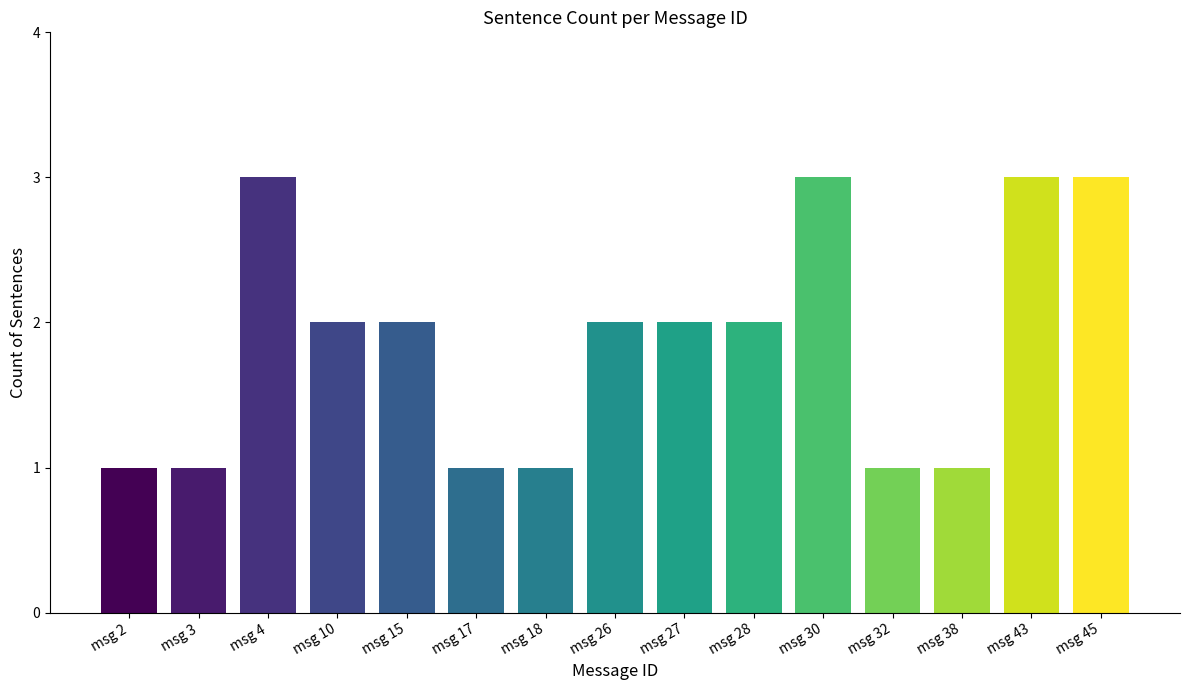

Which has a higher value, msg 17 or msg 26?

msg 26